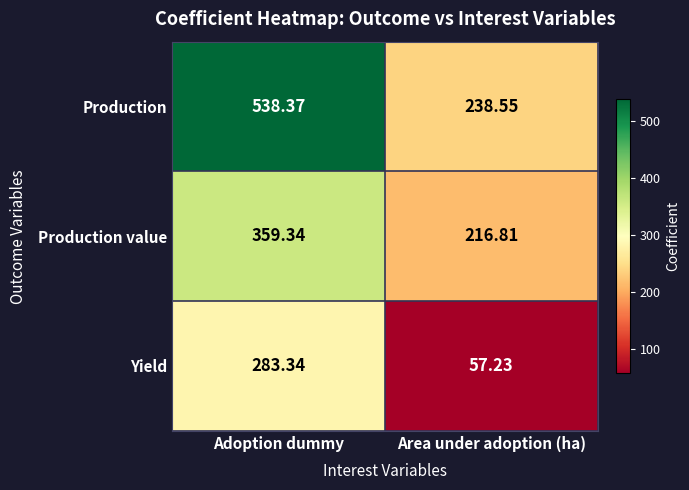

What is the smallest value displayed?

57.2